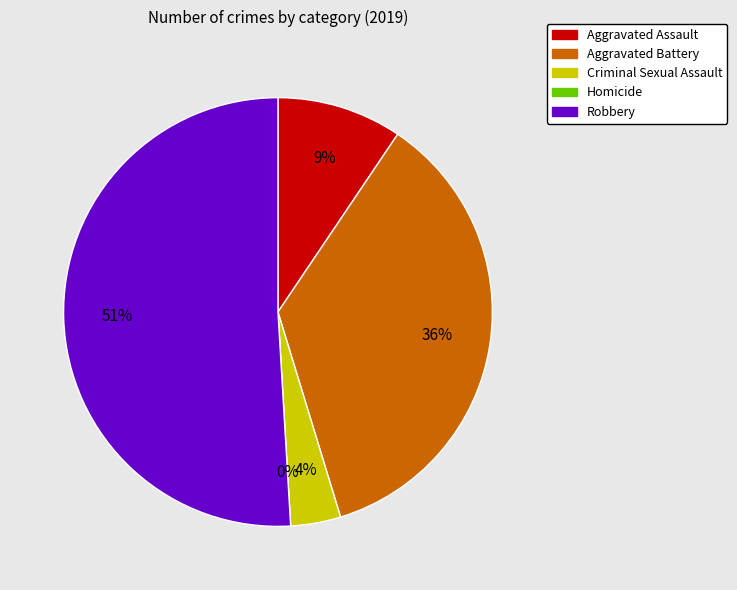

Count the number of slices in the pie.

5